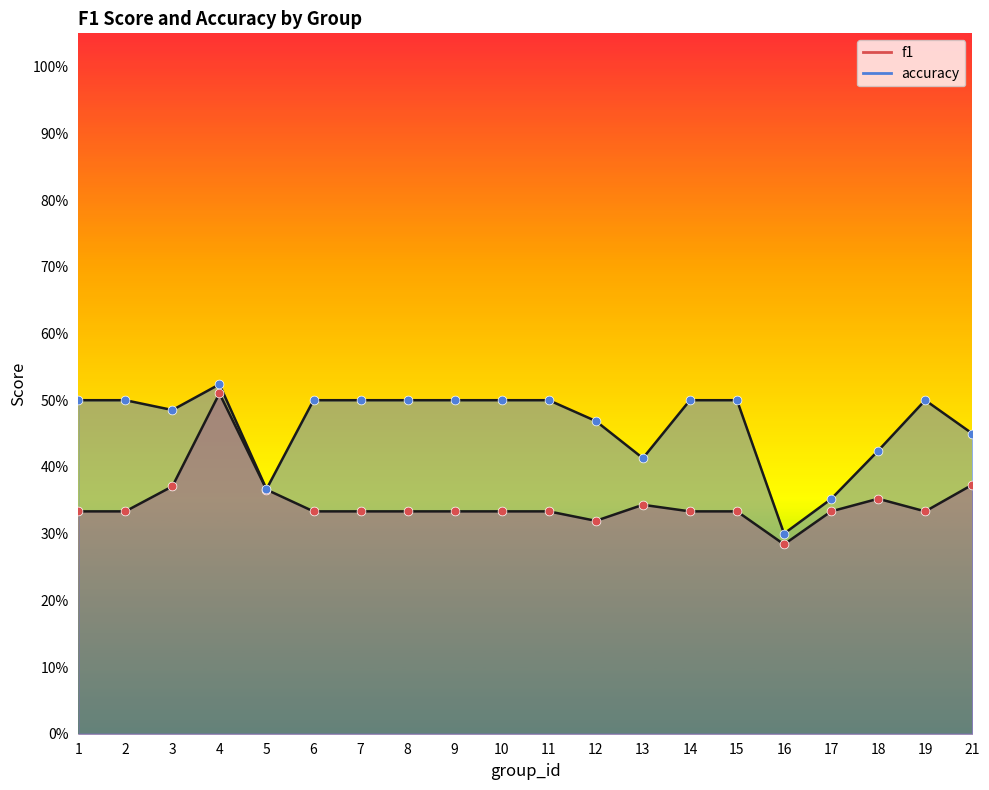

At how many categories does at least one series exceed 0?

20